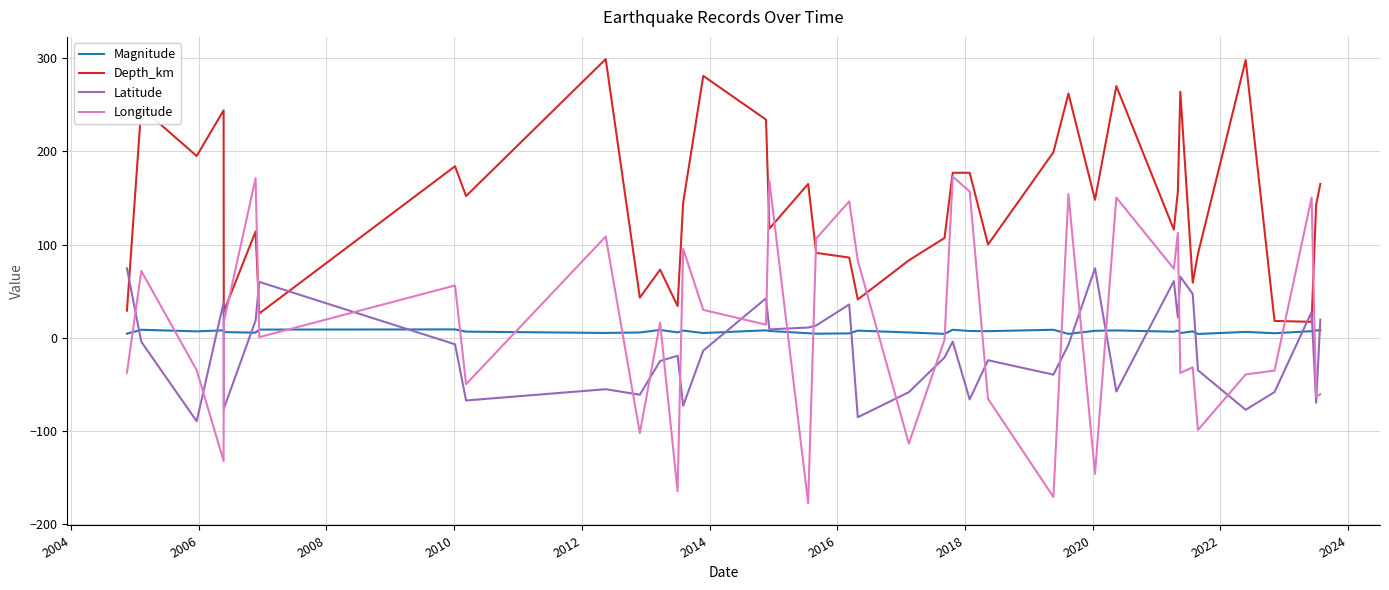

What is the lowest value of the Depth_km series?

17.0